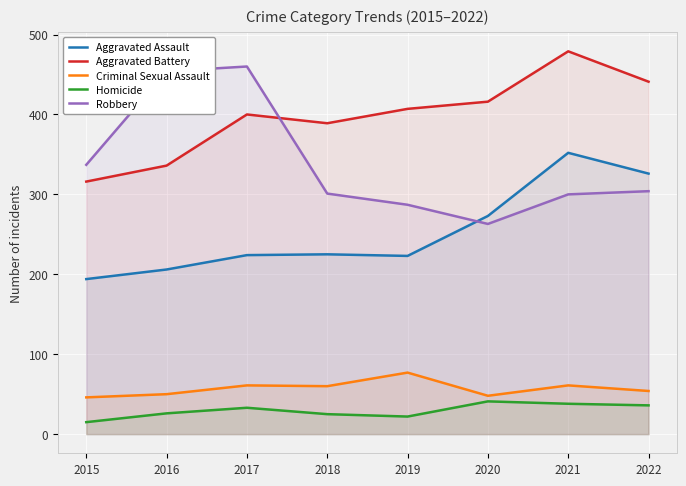

What is the value of the Robbery point at the 4th from the left?

301